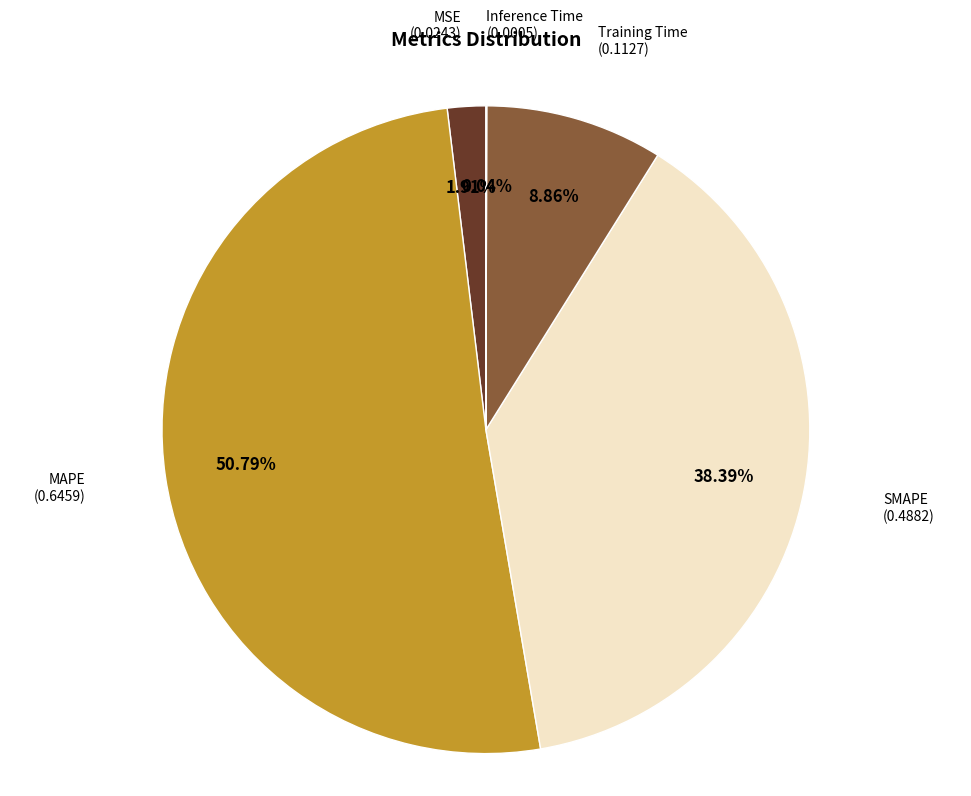

Which category accounts for the majority?

MAPE